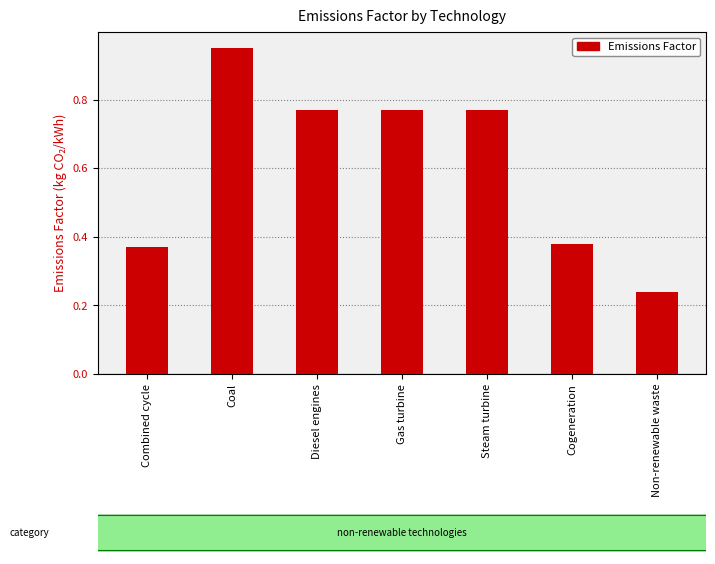

What position from the right is Combined cycle?

7